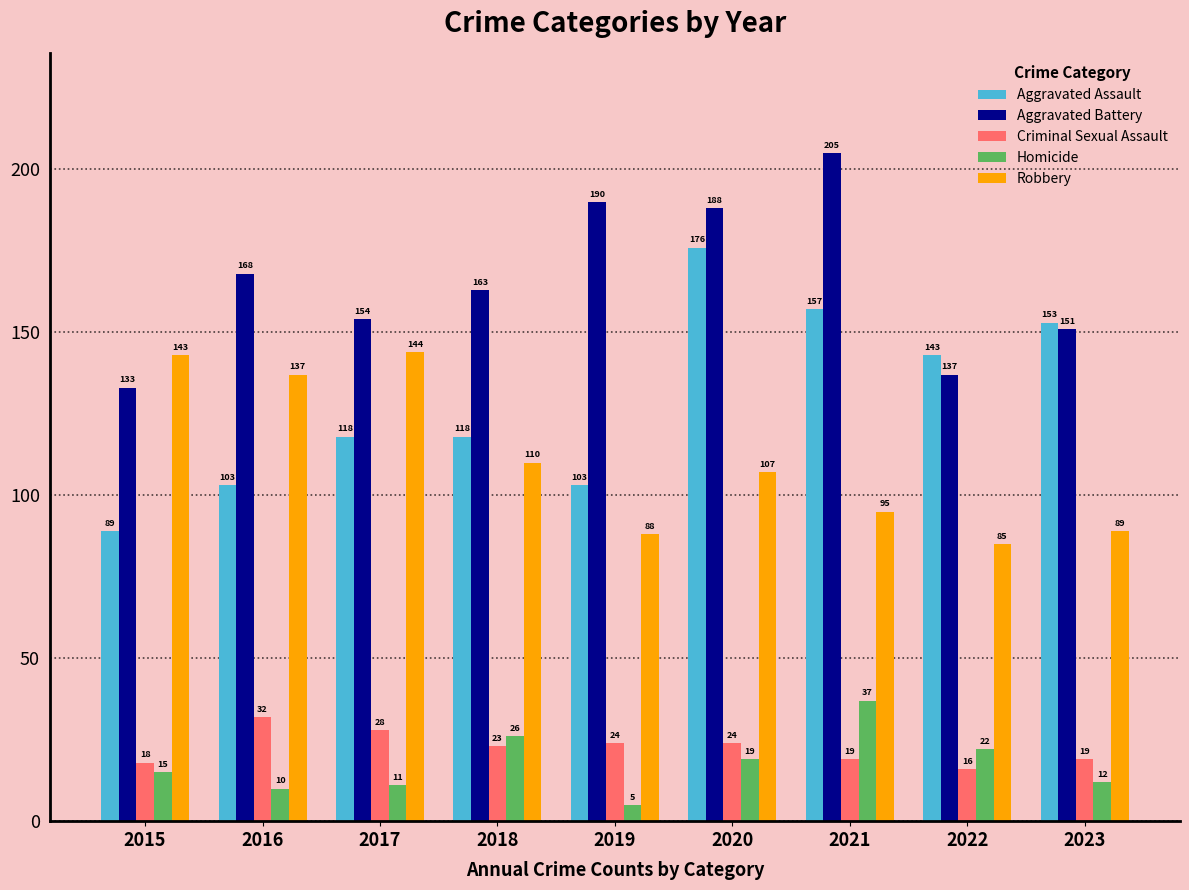

Reading left to right, what are all the values shown in this chart?

Aggravated Assault: 89	103	118	118	103	176	157	143	153
Aggravated Battery: 133	168	154	163	190	188	205	137	151
Criminal Sexual Assault: 18	32	28	23	24	24	19	16	19
Homicide: 15	10	11	26	5	19	37	22	12
Robbery: 143	137	144	110	88	107	95	85	89